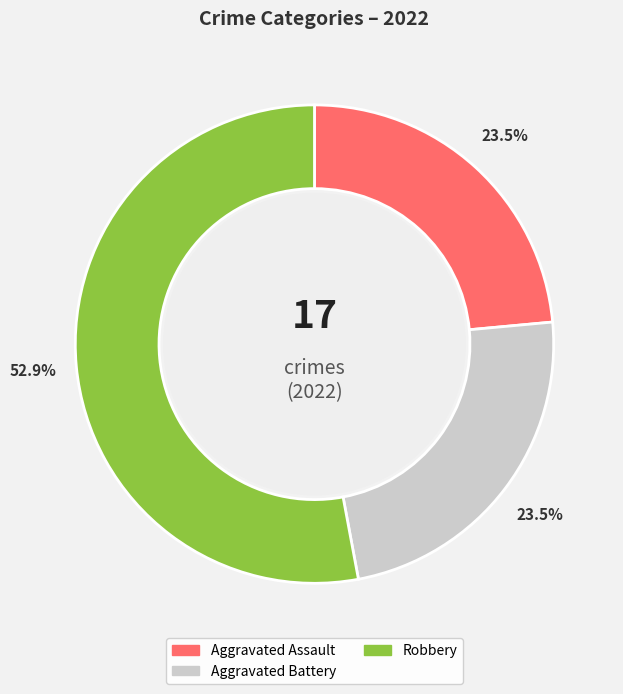

Is there any slice that represents more than half of the pie?

Yes